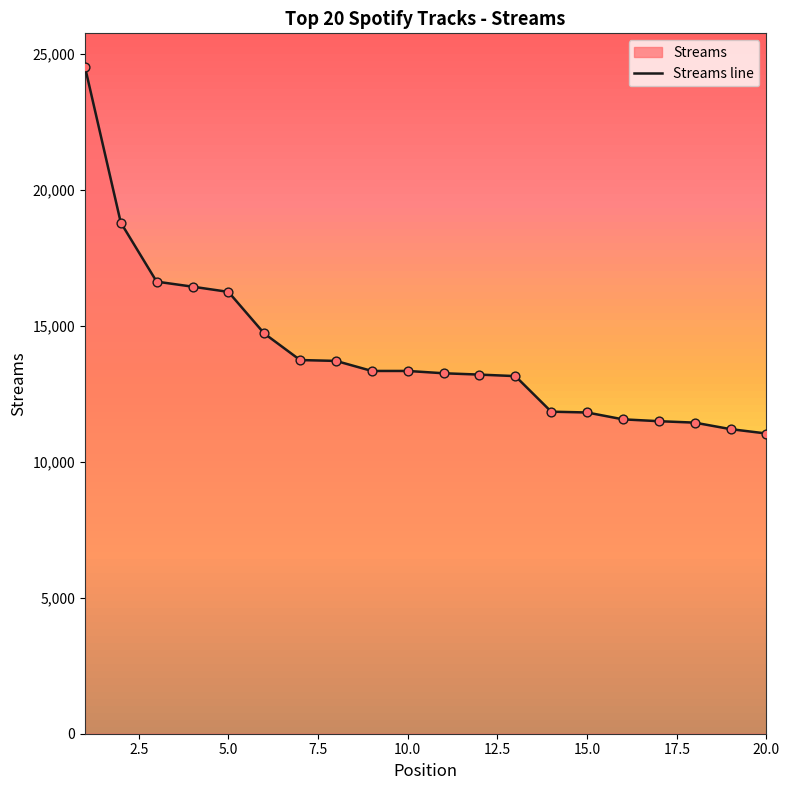

What is the difference between the values at 15.0 and 20.0?

773